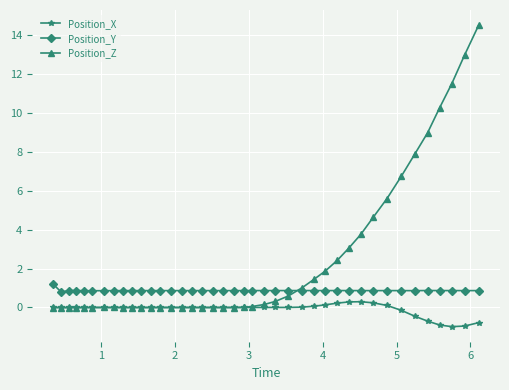

List the series in order of their overall mean, lowest first.

Position_X, Position_Y, Position_Z